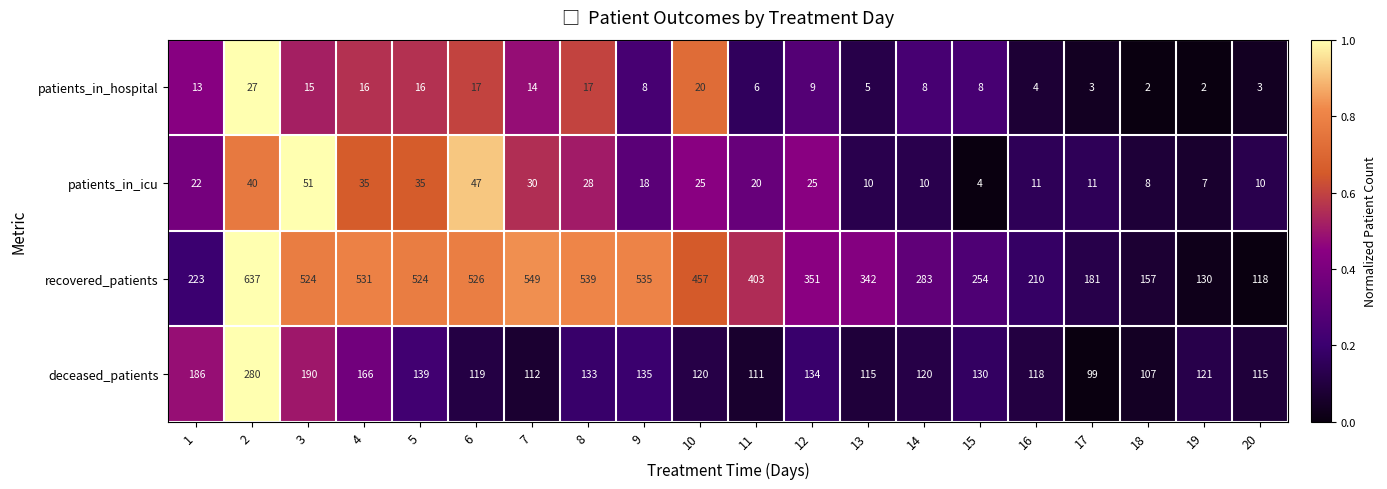

The deceased_patients series shows 147 at 2. True or false?

False